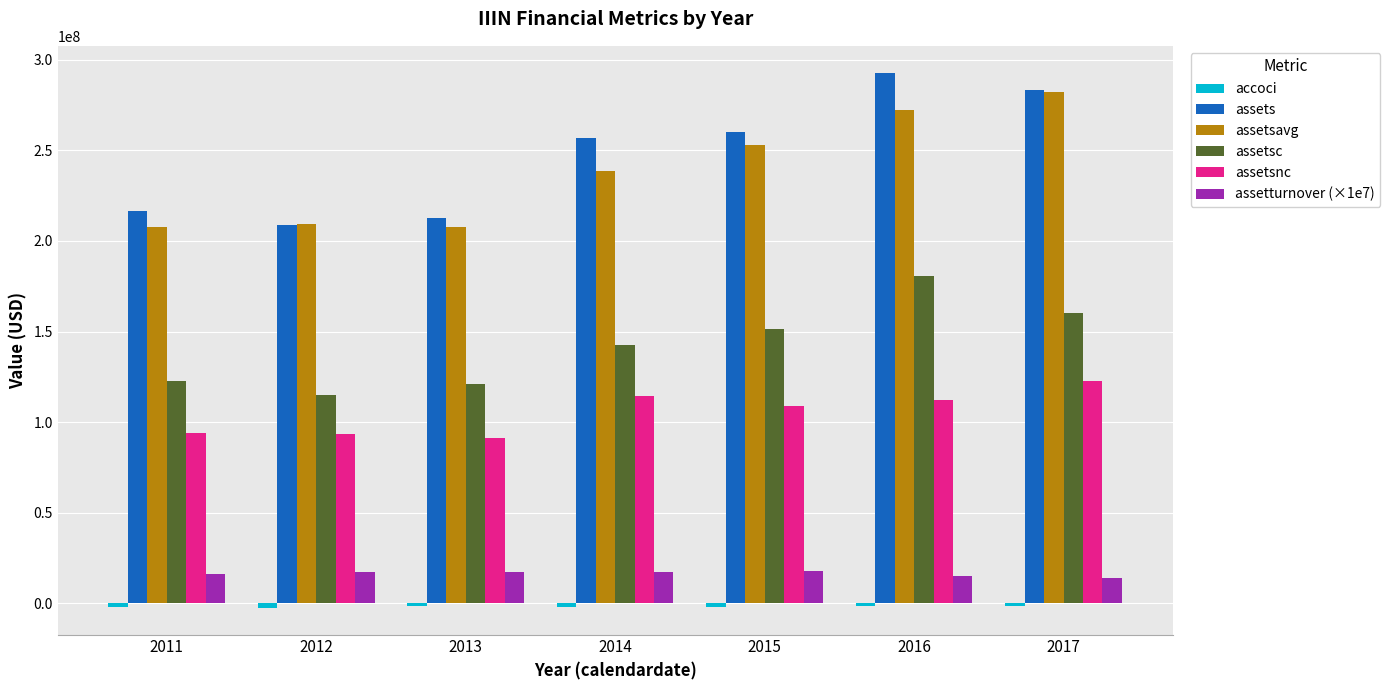

At which category does the chart reach its peak across all series?

2016